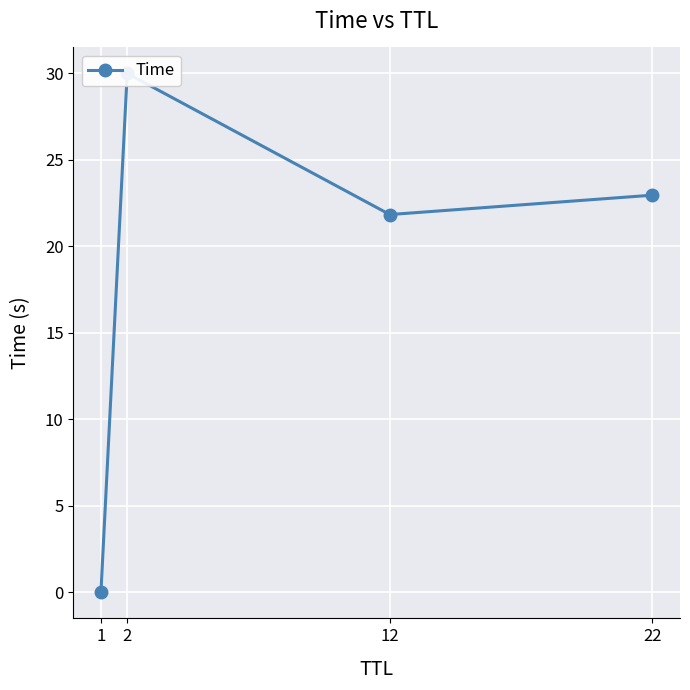

Reading right to left, extract all data points from this chart.

22=23.0	12=21.8	2=30.0	1=0.0